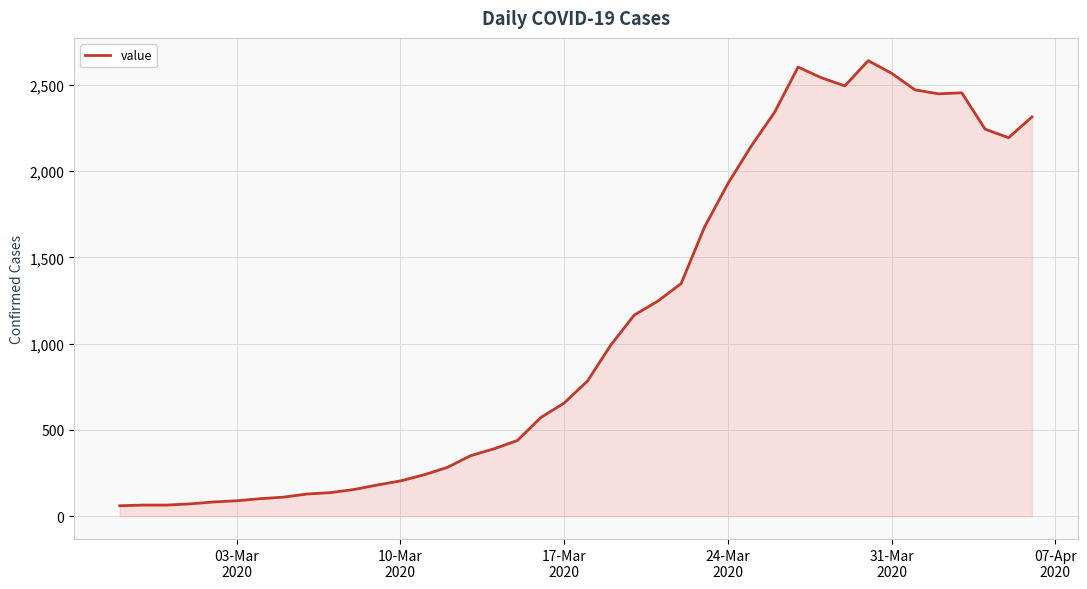

What is the minimum value shown in the chart?

61